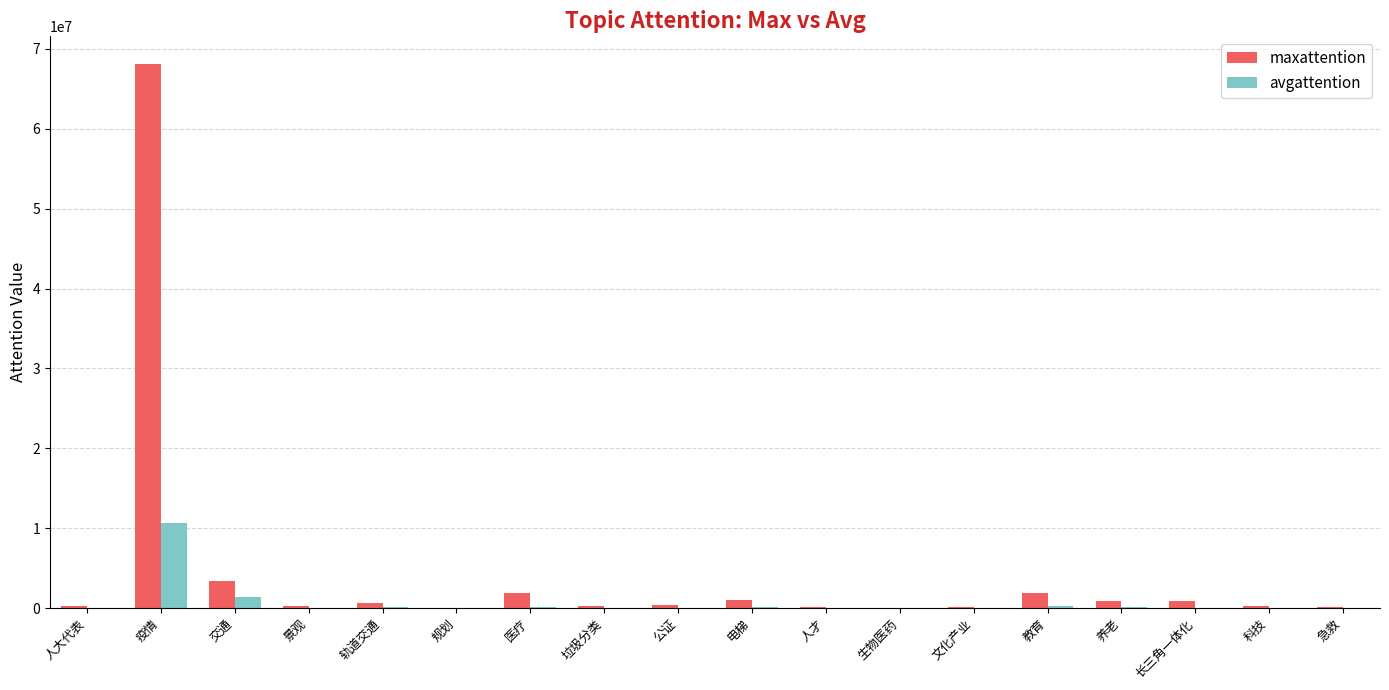

At which category is the sum across all series the highest?

疫情